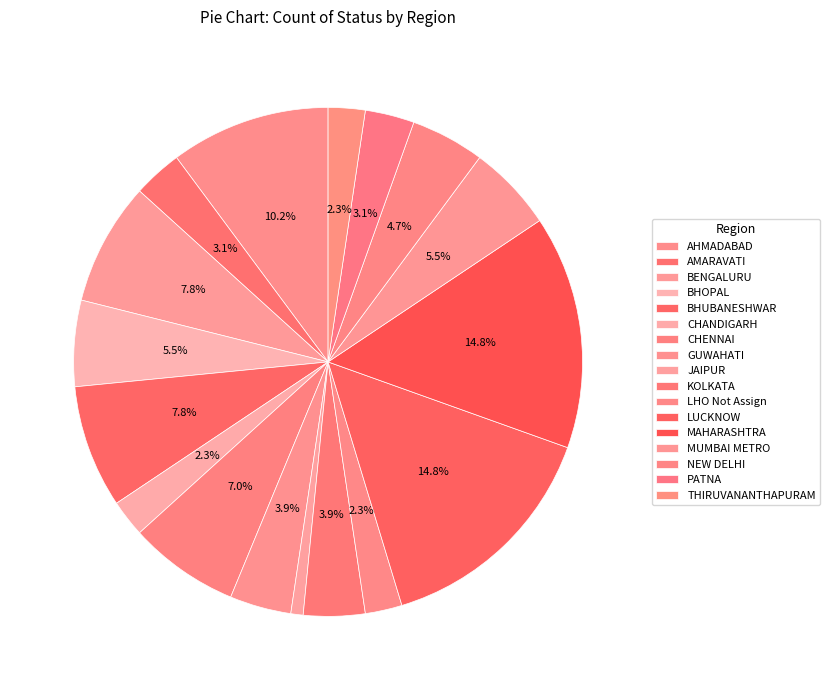

Approximately how many times larger is the value at MUMBAI METRO compared to AMARAVATI?

1.8